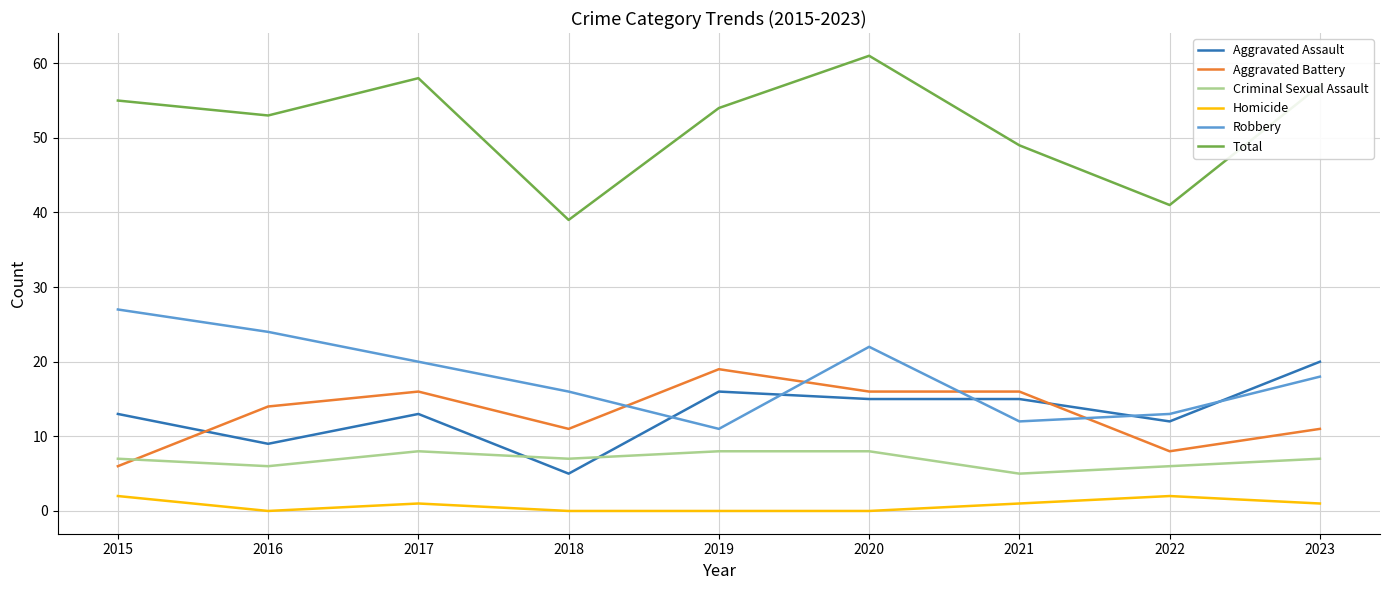

Reading left to right, extract all data points from this chart.

Aggravated Assault: 2015=13	2016=9	2017=13	2018=5	2019=16	2020=15	2021=15	2022=12	2023=20
Aggravated Battery: 2015=6	2016=14	2017=16	2018=11	2019=19	2020=16	2021=16	2022=8	2023=11
Criminal Sexual Assault: 2015=7	2016=6	2017=8	2018=7	2019=8	2020=8	2021=5	2022=6	2023=7
Homicide: 2015=2	2016=0	2017=1	2018=0	2019=0	2020=0	2021=1	2022=2	2023=1
Robbery: 2015=27	2016=24	2017=20	2018=16	2019=11	2020=22	2021=12	2022=13	2023=18
Total: 2015=55	2016=53	2017=58	2018=39	2019=54	2020=61	2021=49	2022=41	2023=57